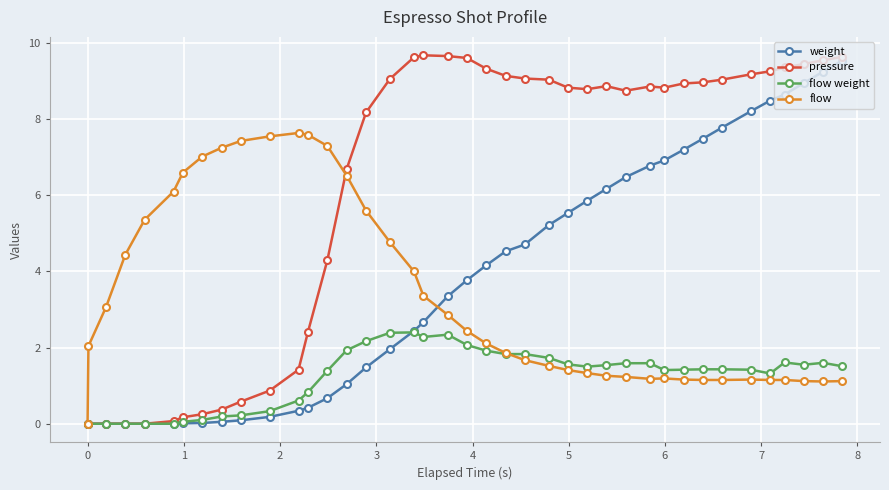

Which series has the largest total across all categories?

pressure